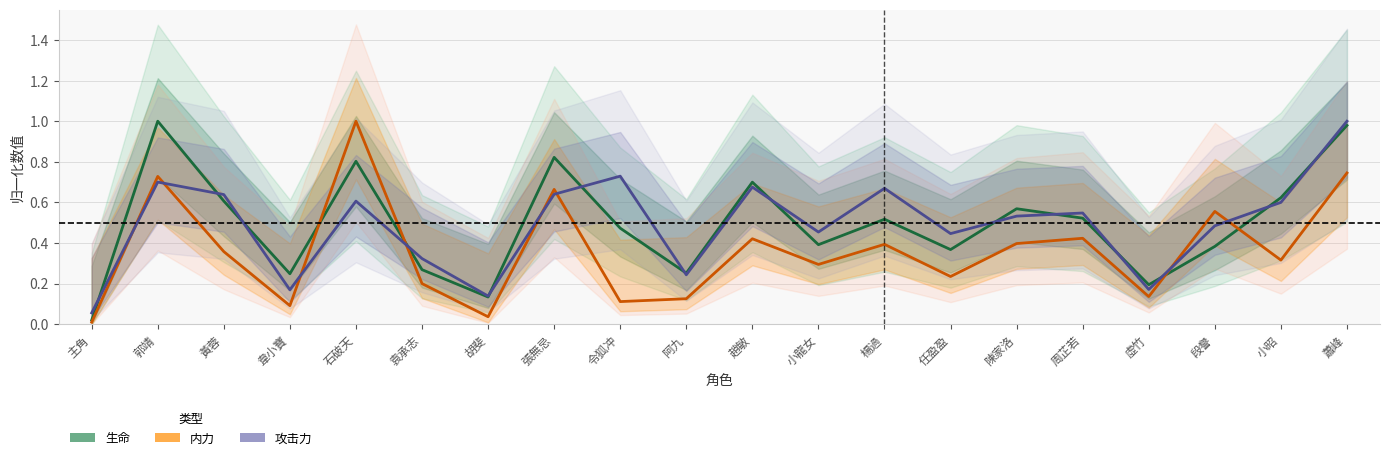

At how many categories does at least one series exceed 0?

20